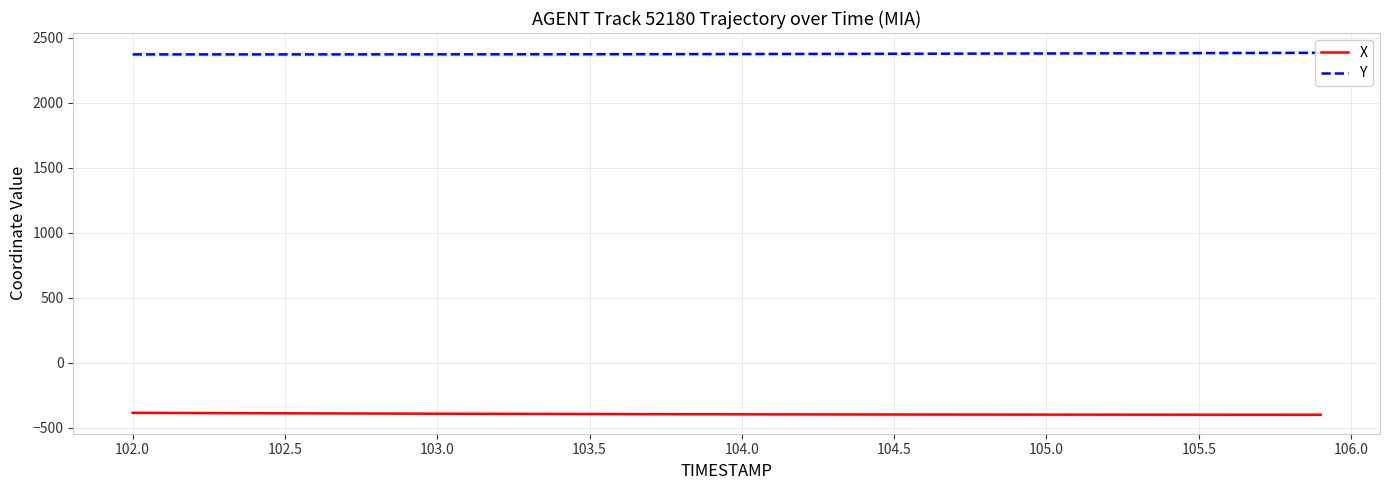

Reading right to left, list all the values displayed in this chart.

X: -399.5	-399.4	-399.3	-399.3	-399.2	-399.1	-399.0	-398.9	-398.8	-398.6	-398.5	-398.3	-398.1	-397.9	-397.7	-397.4	-397.2	-396.9	-396.6	-396.2	-395.9	-395.5	-395.0	-394.6	-394.1	-393.7	-393.1	-392.6	-392.1	-391.5	-390.9	-390.3	-389.6	-389.0	-388.3	-387.6	-386.9	-386.1	-385.4	-384.7
Y: 2385.1	2384.4	2383.8	2383.2	2382.6	2382.0	2381.4	2380.9	2380.3	2379.8	2379.3	2378.8	2378.3	2377.8	2377.3	2376.9	2376.4	2376.0	2375.6	2375.3	2374.9	2374.6	2374.3	2374.1	2373.8	2373.6	2373.5	2373.3	2373.2	2373.1	2372.9	2372.9	2372.8	2372.7	2372.7	2372.7	2372.6	2372.6	2372.6	2372.6